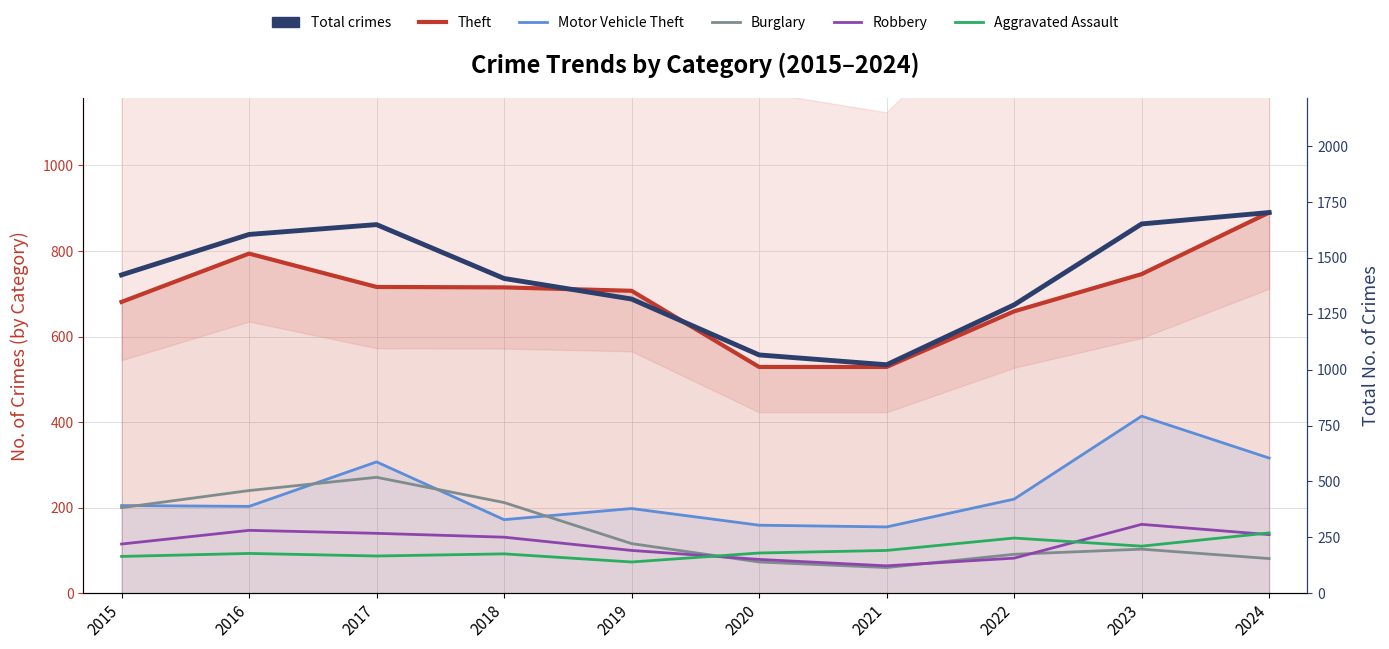

What is the sum of all Theft values?

6966